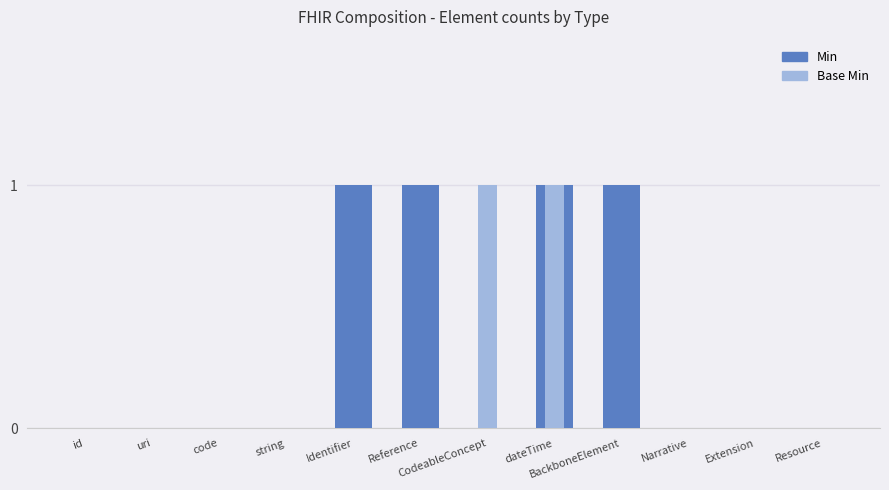

What position from the left is id?

1